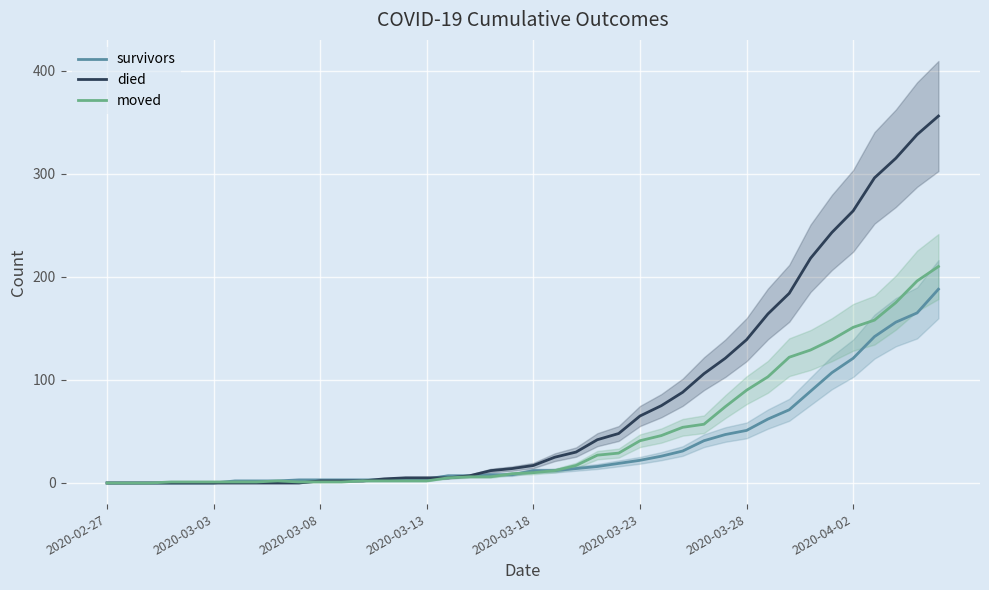

Count the number of data series in this chart.

3